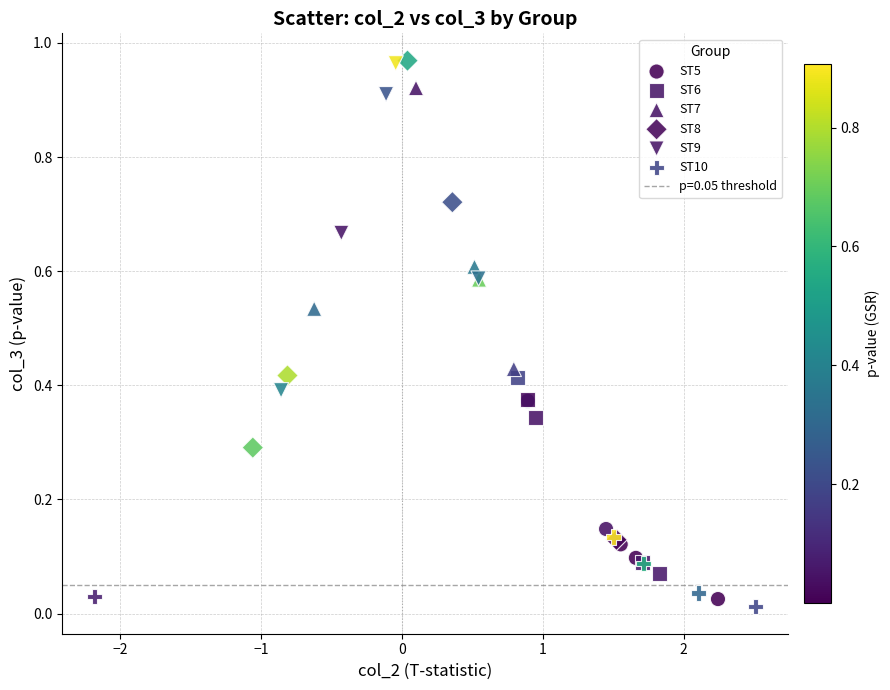

Which series has the largest Y range (max minus min)?

ST8